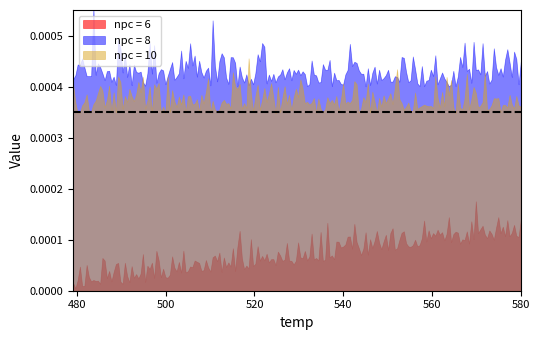

Count the number of data series in this chart.

3